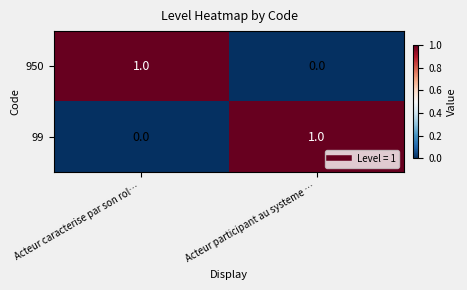

Reading left to right, extract all data points from this chart.

950: 1	0
99: 0	1